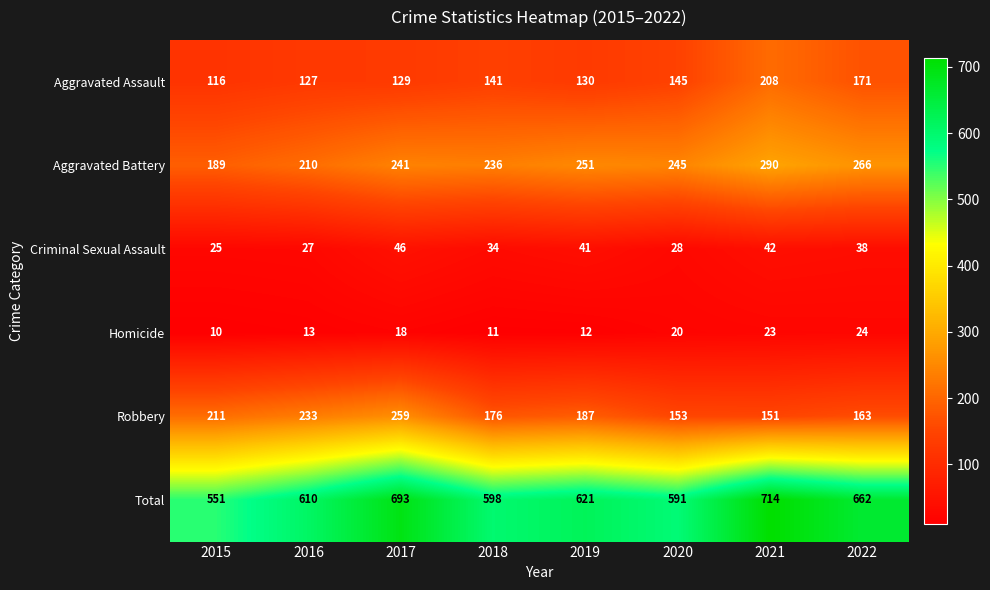

Rank the categories by Aggravated Battery value from lowest to highest.

2015, 2016, 2018, 2017, 2020, 2019, 2022, 2021